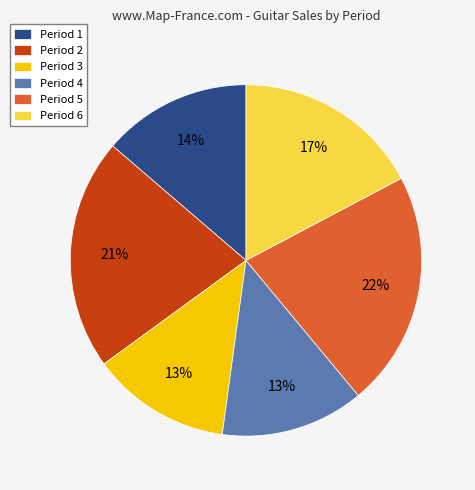

To the nearest percent, what portion does Period 6 represent?

17%